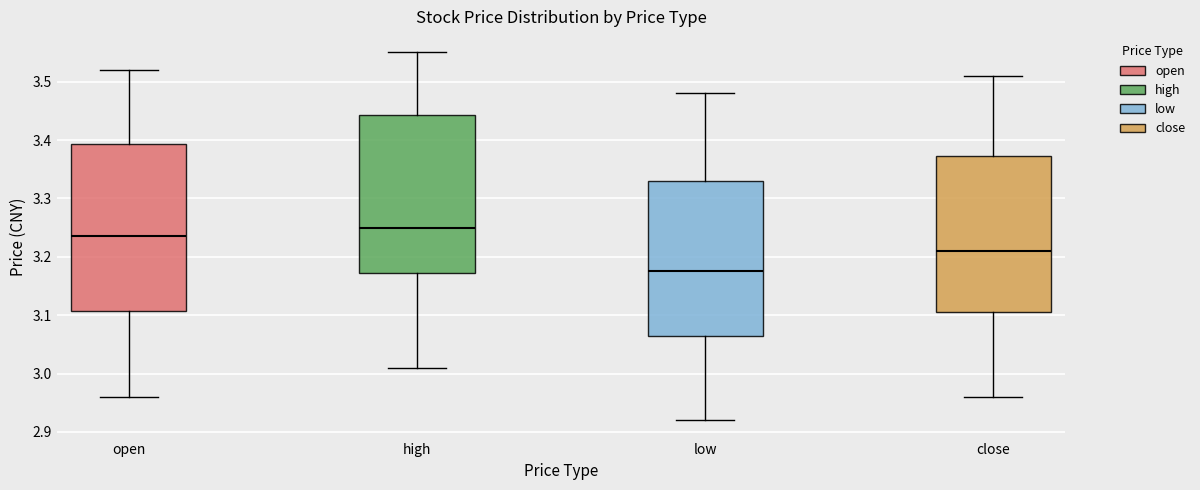

Reading left to right, read every box against the y-axis: the position of its median line, the range the box covers, and the ends of its whiskers. The values are not printed on the chart, so give them approximately, as read against the axis.

open: median 3.24, box 3.11 to 3.39, whiskers 2.96 to 3.52
high: median 3.25, box 3.17 to 3.44, whiskers 3.01 to 3.55
low: median 3.18, box 3.07 to 3.33, whiskers 2.92 to 3.48
close: median 3.21, box 3.11 to 3.37, whiskers 2.96 to 3.51